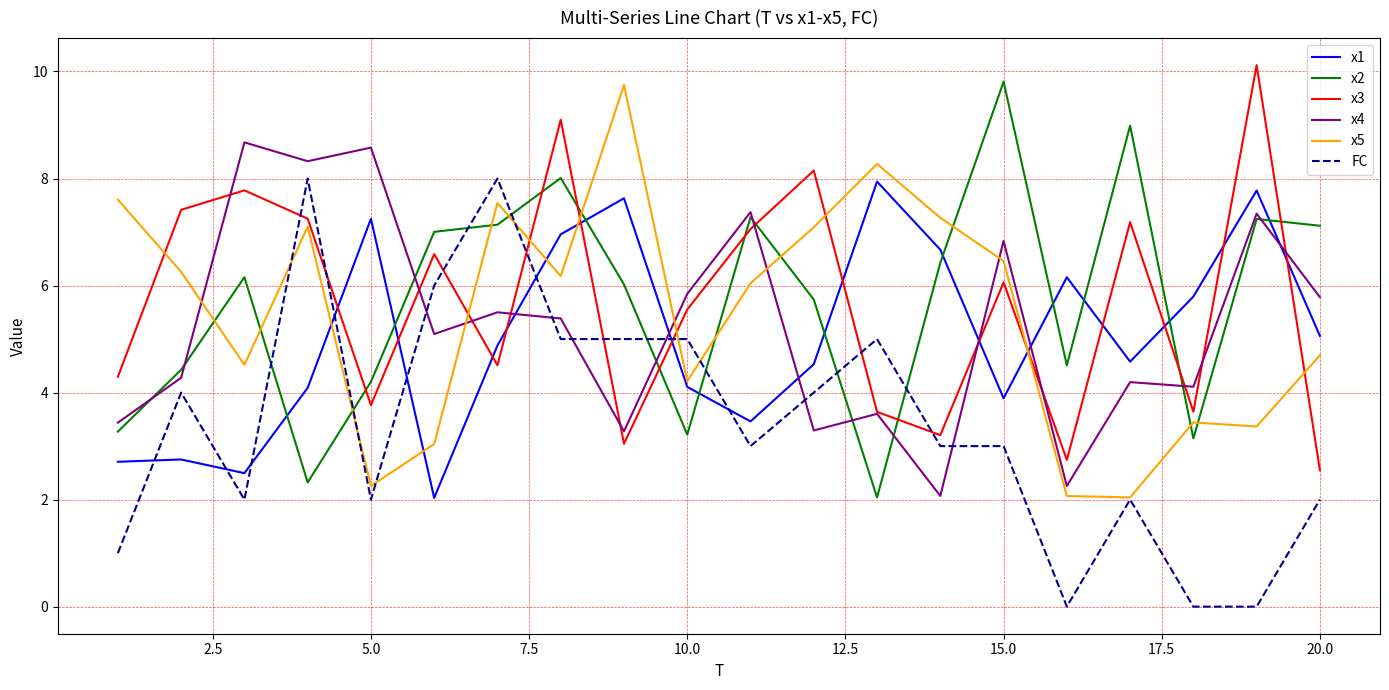

How many intersections are there between x1 and x4?

6